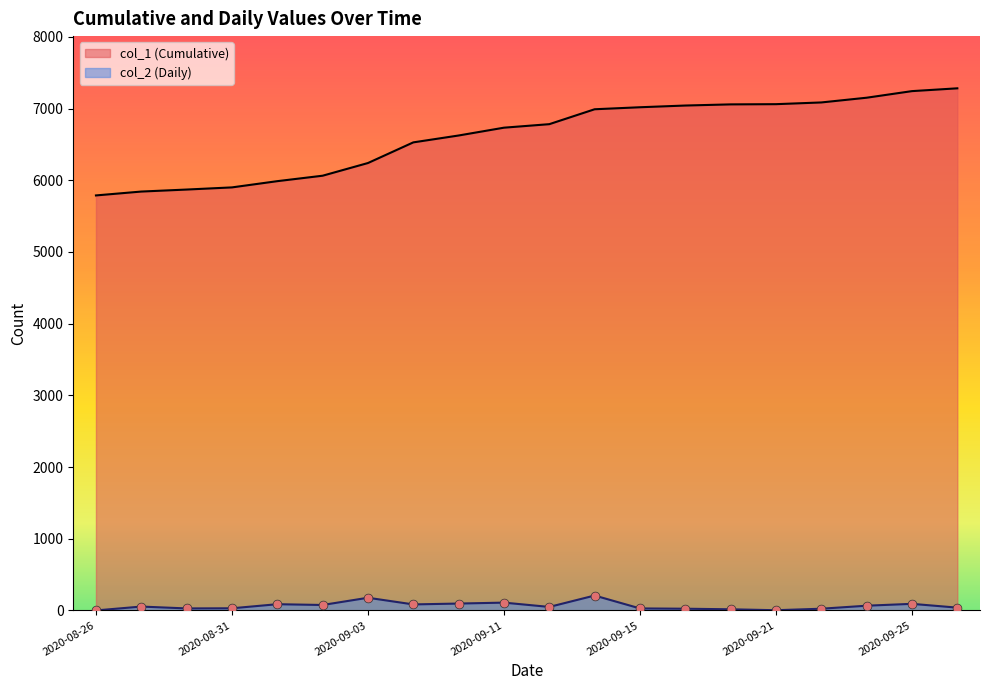

At which category is the sum across all series the highest?

2020-09-25